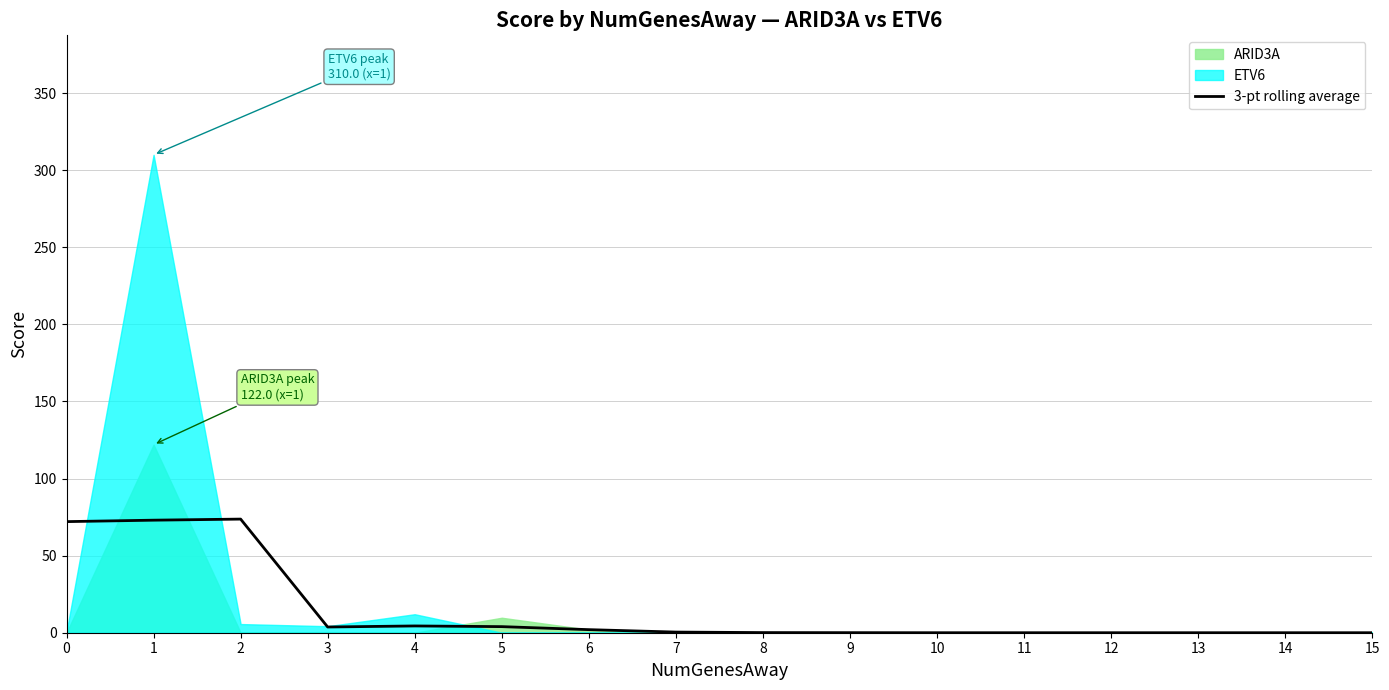

Where is the data nearest to the value 36?

4